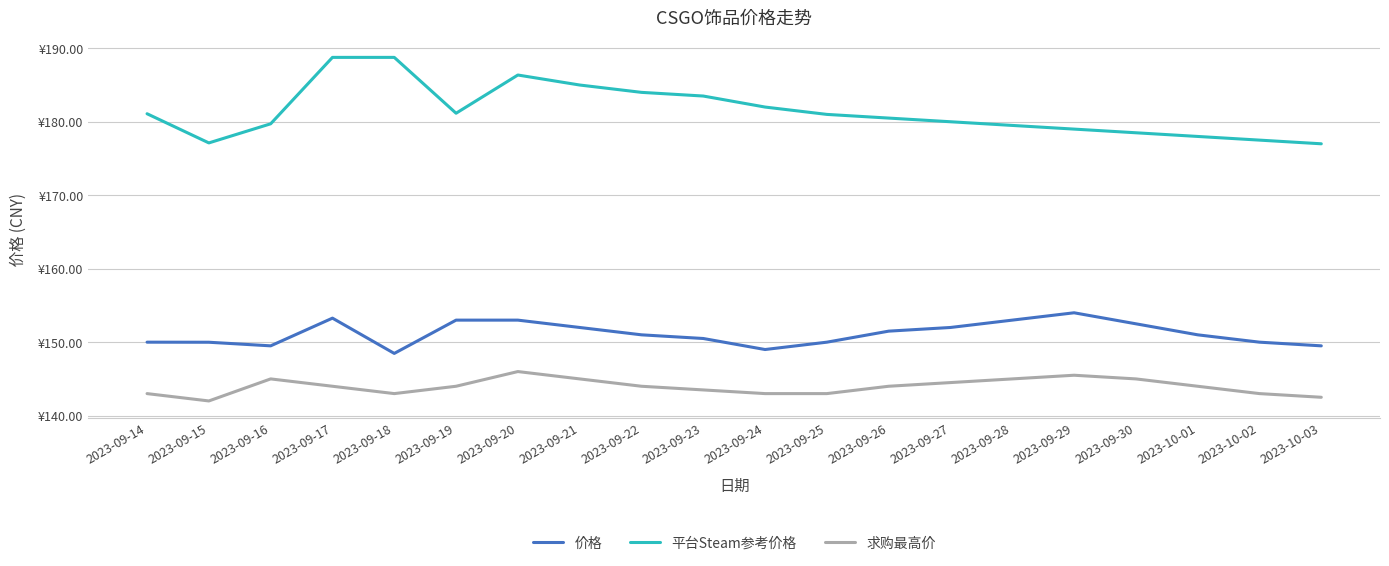

Count the 求购最高价 values in the range 143 to 145.

16